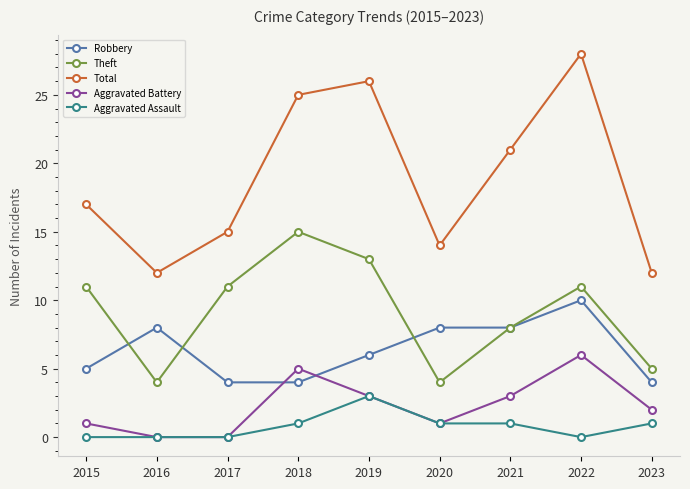

Reading right to left, transcribe all the data shown in this chart.

Robbery: 4	10	8	8	6	4	4	8	5
Theft: 5	11	8	4	13	15	11	4	11
Total: 12	28	21	14	26	25	15	12	17
Aggravated Battery: 2	6	3	1	3	5	0	0	1
Aggravated Assault: 1	0	1	1	3	1	0	0	0